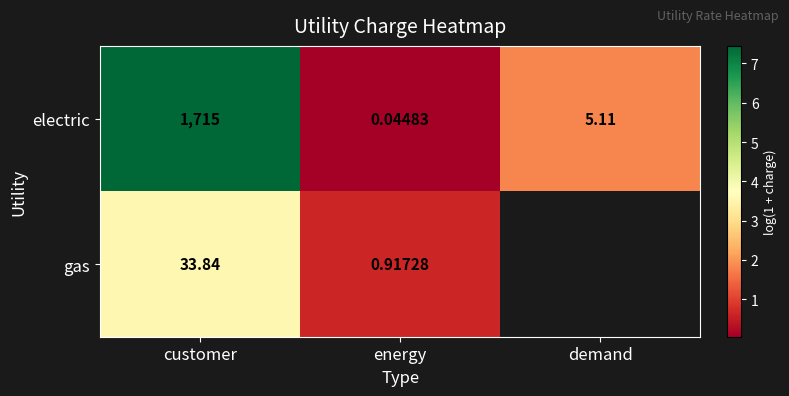

What is the spread (max minus min) of values at energy?

0.6